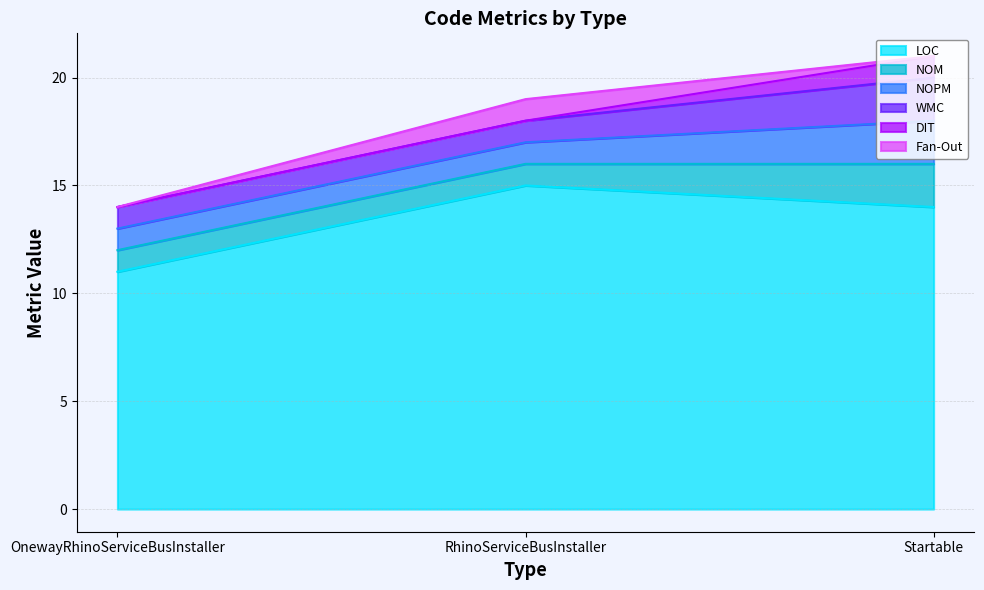

Which series has the largest range (max minus min)?

LOC